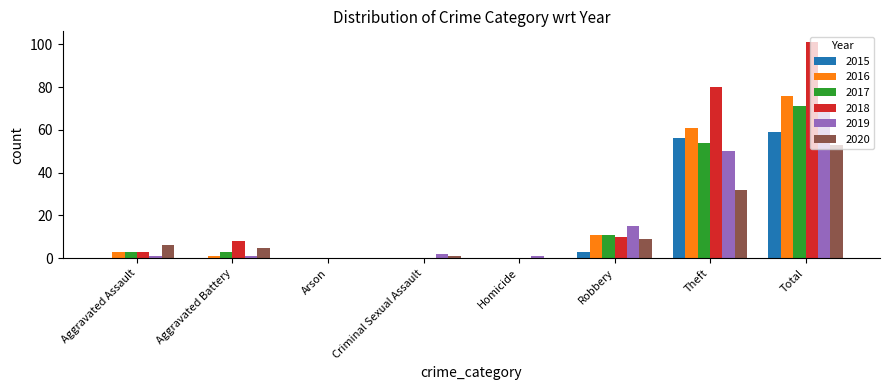

How many groups of bars are there?

8